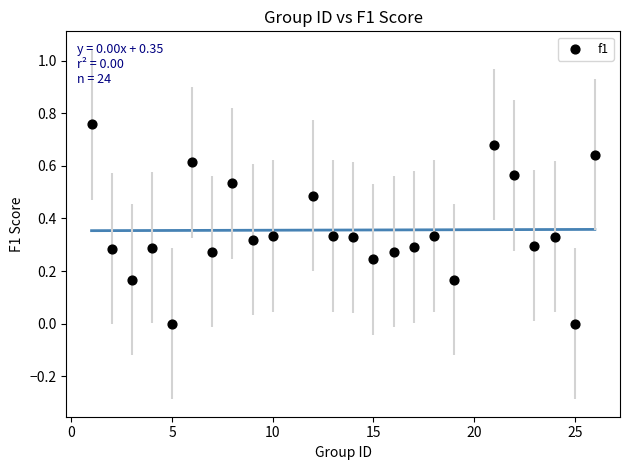

What is the range of X values (max minus min)?

25.0